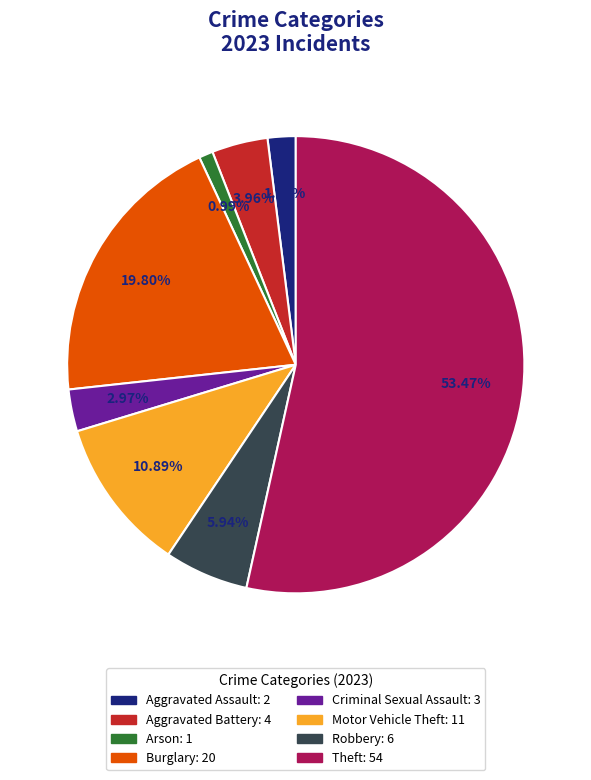

Which has a higher value, Arson or Motor Vehicle Theft?

Motor Vehicle Theft